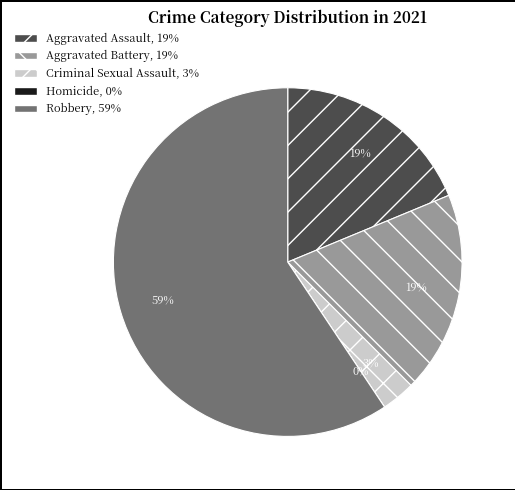

How many slices are in this pie chart?

5